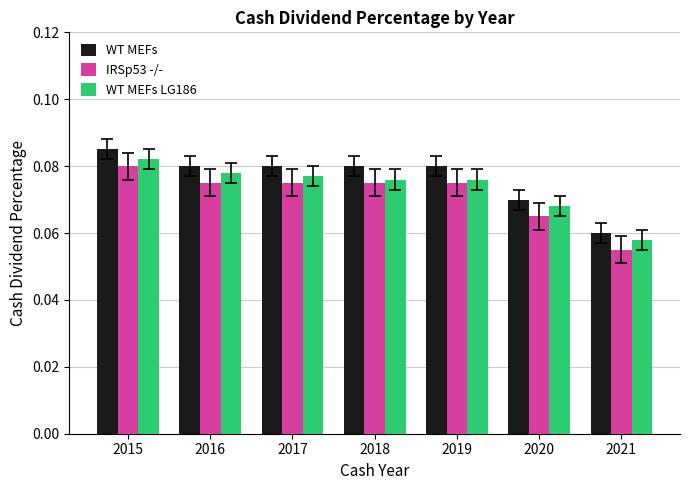

True or false: WT MEFs LG186 has a value of 0.0 at 2015.

False